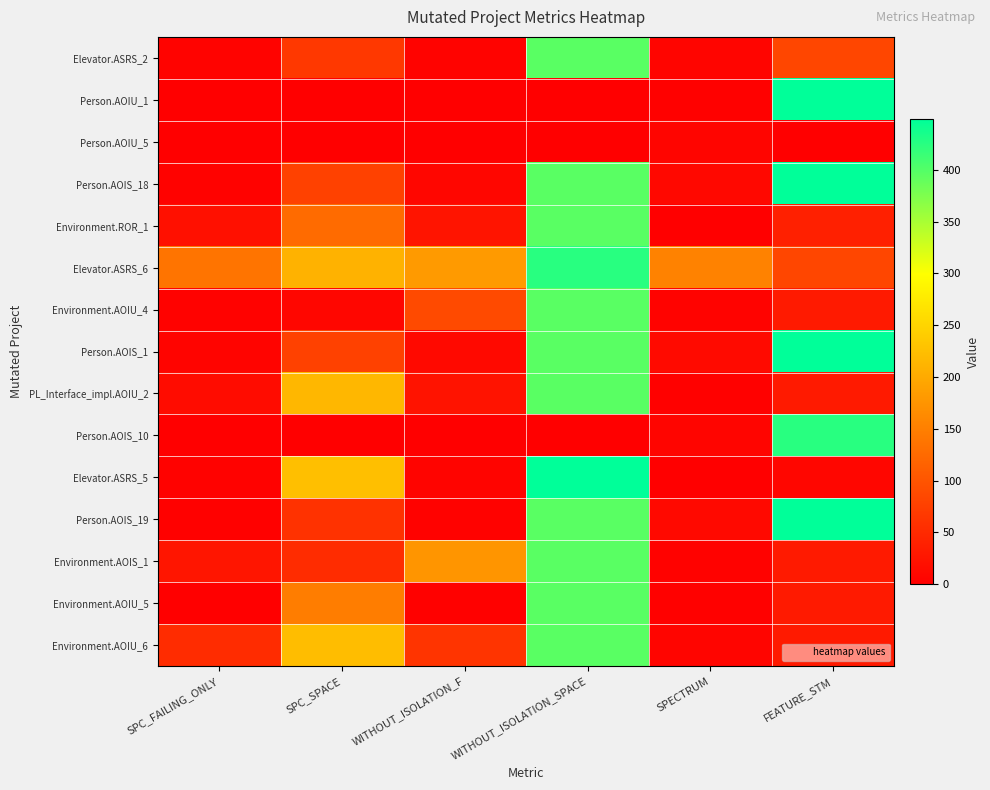

Reading right to left, extract all data points from this chart.

Elevator.ASRS_2: FEATURE_STM=83	SPECTRUM=7	WITHOUT_ISOLATION_SPACE=396	WITHOUT_ISOLATION_F=5	SPC_SPACE=67	SPC_FAILING_ONLY=5
Person.AOIU_1: FEATURE_STM=449	SPECTRUM=2	WITHOUT_ISOLATION_SPACE=0	WITHOUT_ISOLATION_F=0	SPC_SPACE=0	SPC_FAILING_ONLY=0
Person.AOIU_5: FEATURE_STM=0	SPECTRUM=7	WITHOUT_ISOLATION_SPACE=0	WITHOUT_ISOLATION_F=0	SPC_SPACE=0	SPC_FAILING_ONLY=0
Person.AOIS_18: FEATURE_STM=449	SPECTRUM=10	WITHOUT_ISOLATION_SPACE=396	WITHOUT_ISOLATION_F=8	SPC_SPACE=77	SPC_FAILING_ONLY=4
Environment.ROR_1: FEATURE_STM=39	SPECTRUM=1	WITHOUT_ISOLATION_SPACE=396	WITHOUT_ISOLATION_F=24	SPC_SPACE=127	SPC_FAILING_ONLY=20
Elevator.ASRS_6: FEATURE_STM=83	SPECTRUM=154	WITHOUT_ISOLATION_SPACE=425	WITHOUT_ISOLATION_F=182	SPC_SPACE=210	SPC_FAILING_ONLY=136
Environment.AOIU_4: FEATURE_STM=32	SPECTRUM=5	WITHOUT_ISOLATION_SPACE=396	WITHOUT_ISOLATION_F=88	SPC_SPACE=8	SPC_FAILING_ONLY=3
Person.AOIS_1: FEATURE_STM=449	SPECTRUM=13	WITHOUT_ISOLATION_SPACE=396	WITHOUT_ISOLATION_F=12	SPC_SPACE=77	SPC_FAILING_ONLY=6
PL_Interface_impl.AOIU_2: FEATURE_STM=32	SPECTRUM=2	WITHOUT_ISOLATION_SPACE=396	WITHOUT_ISOLATION_F=23	SPC_SPACE=215	SPC_FAILING_ONLY=15
Person.AOIS_10: FEATURE_STM=425	SPECTRUM=7	WITHOUT_ISOLATION_SPACE=0	WITHOUT_ISOLATION_F=0	SPC_SPACE=0	SPC_FAILING_ONLY=0
Elevator.ASRS_5: FEATURE_STM=8	SPECTRUM=1	WITHOUT_ISOLATION_SPACE=449	WITHOUT_ISOLATION_F=6	SPC_SPACE=225	SPC_FAILING_ONLY=4
Person.AOIS_19: FEATURE_STM=449	SPECTRUM=12	WITHOUT_ISOLATION_SPACE=396	WITHOUT_ISOLATION_F=4	SPC_SPACE=60	SPC_FAILING_ONLY=2
Environment.AOIS_1: FEATURE_STM=32	SPECTRUM=4	WITHOUT_ISOLATION_SPACE=396	WITHOUT_ISOLATION_F=176	SPC_SPACE=52	SPC_FAILING_ONLY=26
Environment.AOIU_5: FEATURE_STM=32	SPECTRUM=2	WITHOUT_ISOLATION_SPACE=396	WITHOUT_ISOLATION_F=2	SPC_SPACE=147	SPC_FAILING_ONLY=1
Environment.AOIU_6: FEATURE_STM=32	SPECTRUM=7	WITHOUT_ISOLATION_SPACE=396	WITHOUT_ISOLATION_F=62	SPC_SPACE=222	SPC_FAILING_ONLY=52